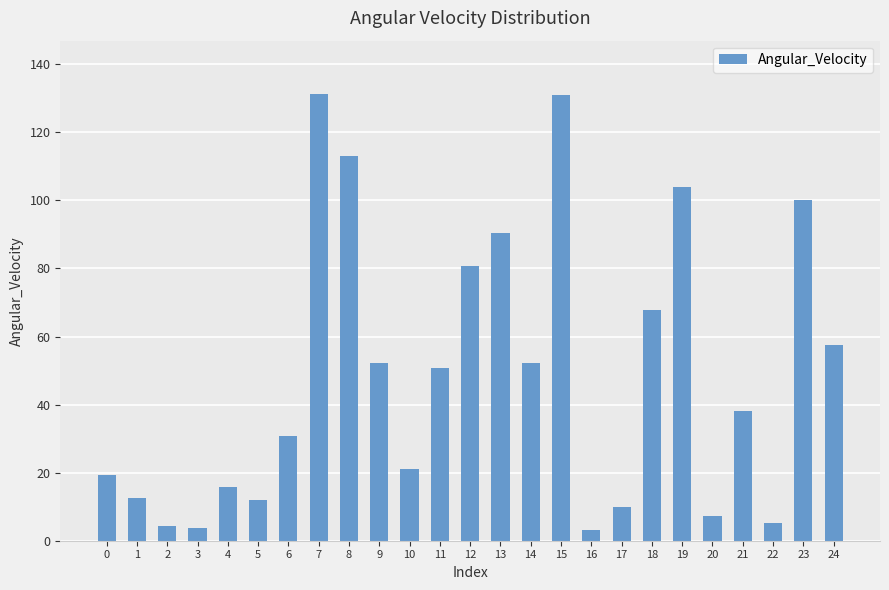

At which label does the data first exceed 38?

7